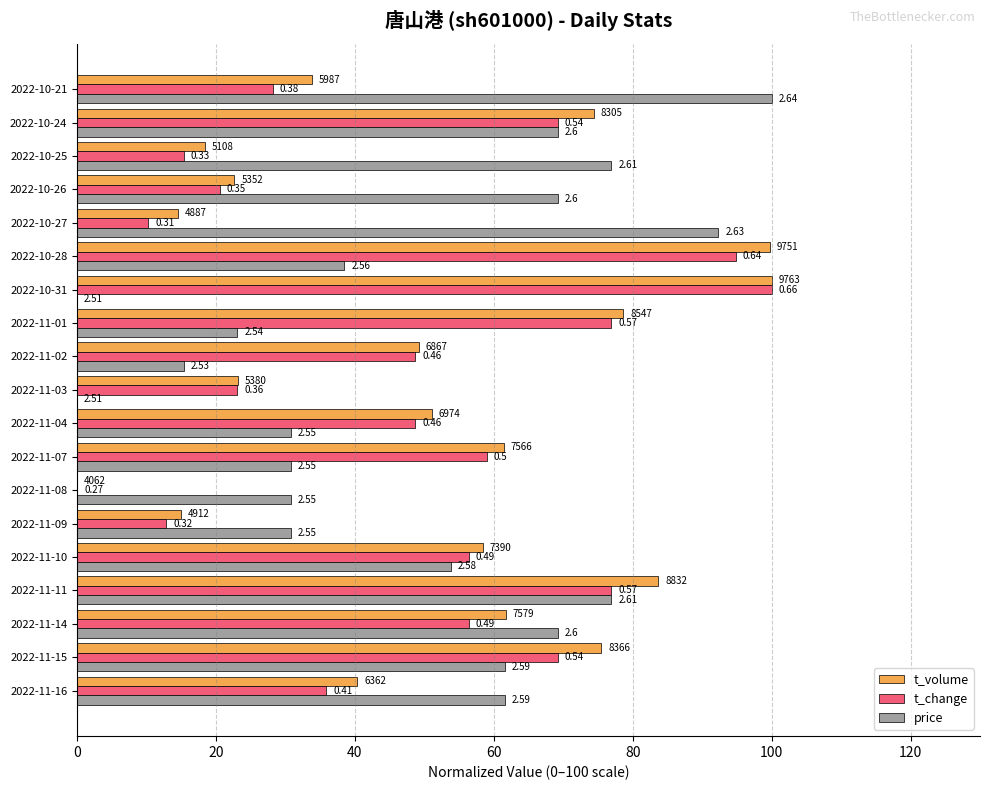

What is the maximum value for t_change?

100.0